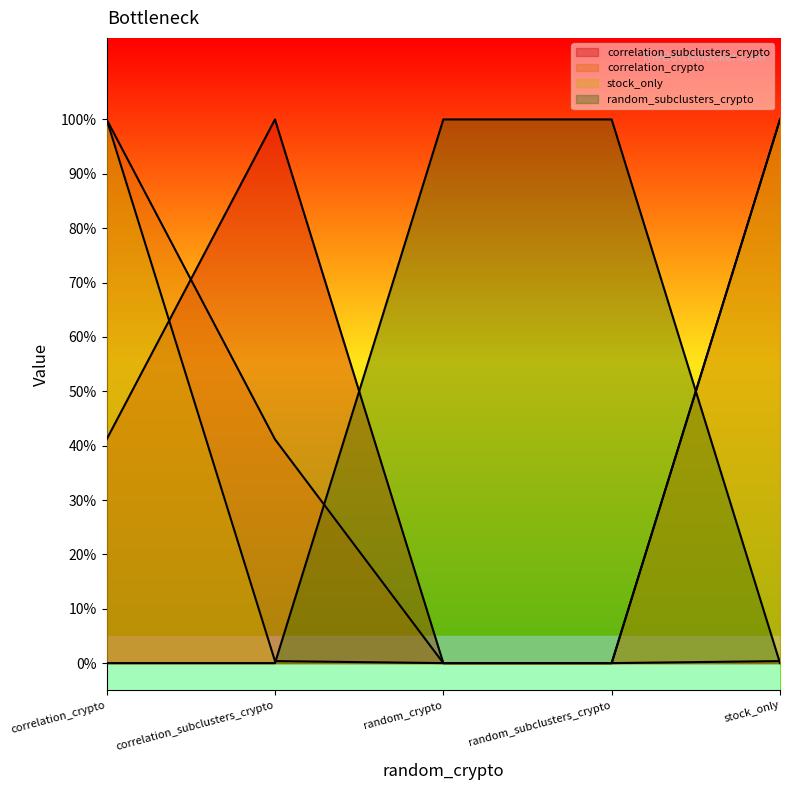

True or false: correlation_subclusters_crypto has more than 0 interior local peaks.

True